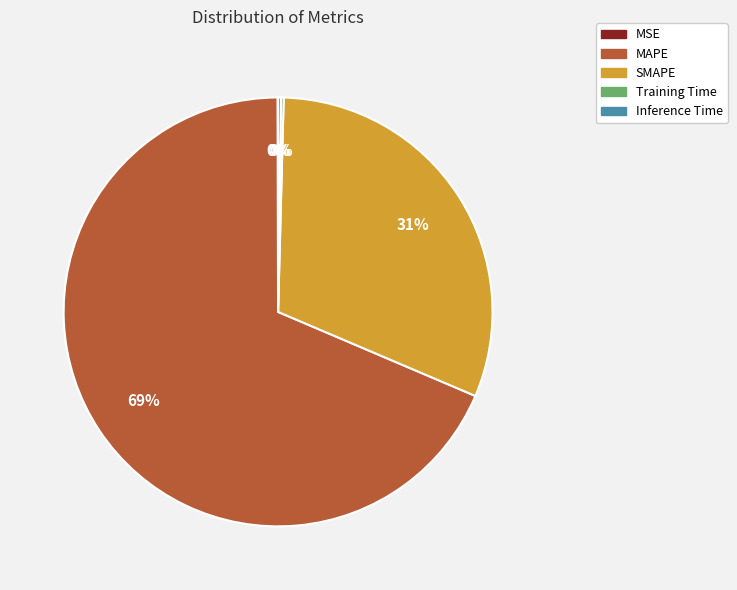

To the nearest percent, what is the average slice percentage?

20%